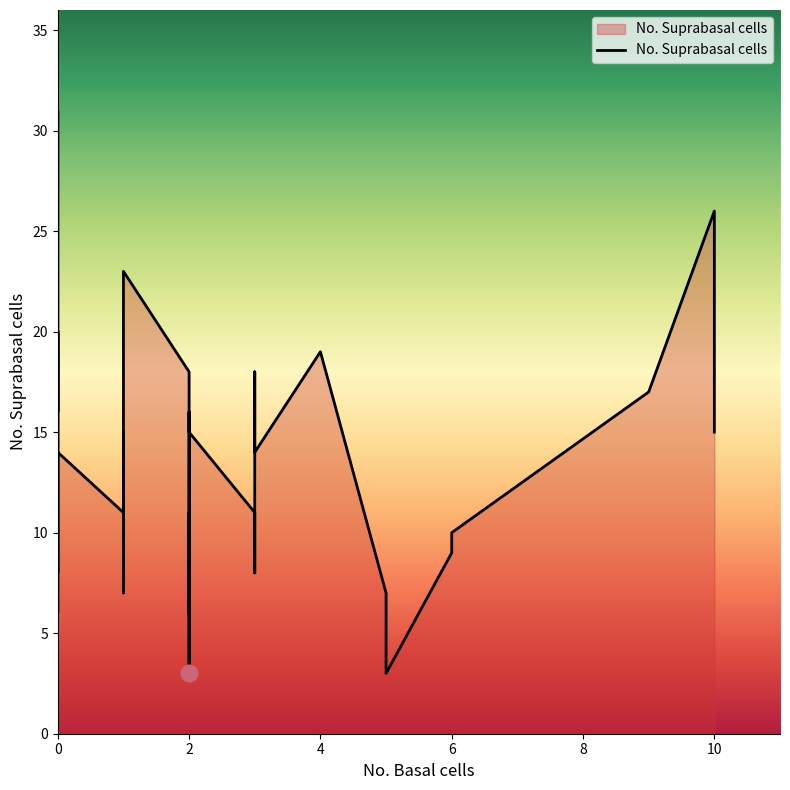

The value at 0 is 5. True or false?

False